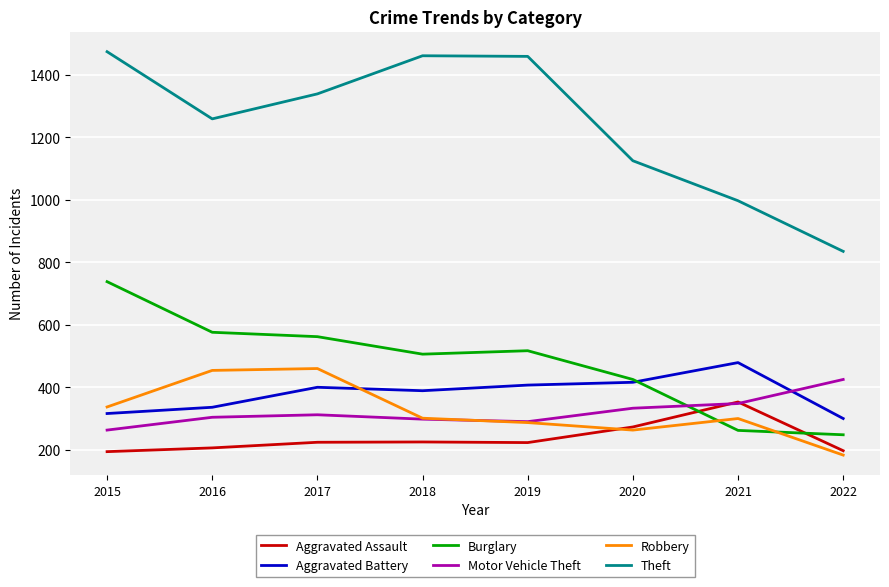

Where do Aggravated Battery and Robbery first cross each other?

2017 and 2018